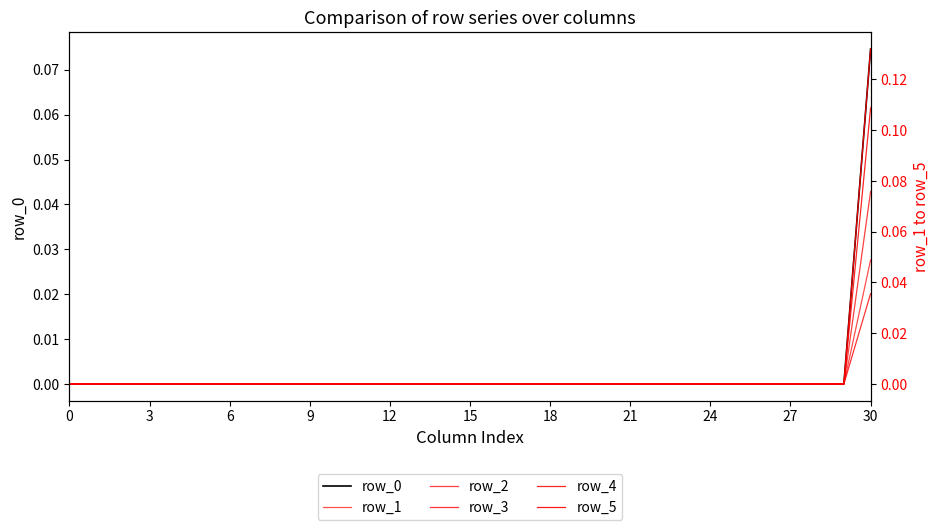

How many row_1 values are between 0 and 1?

31